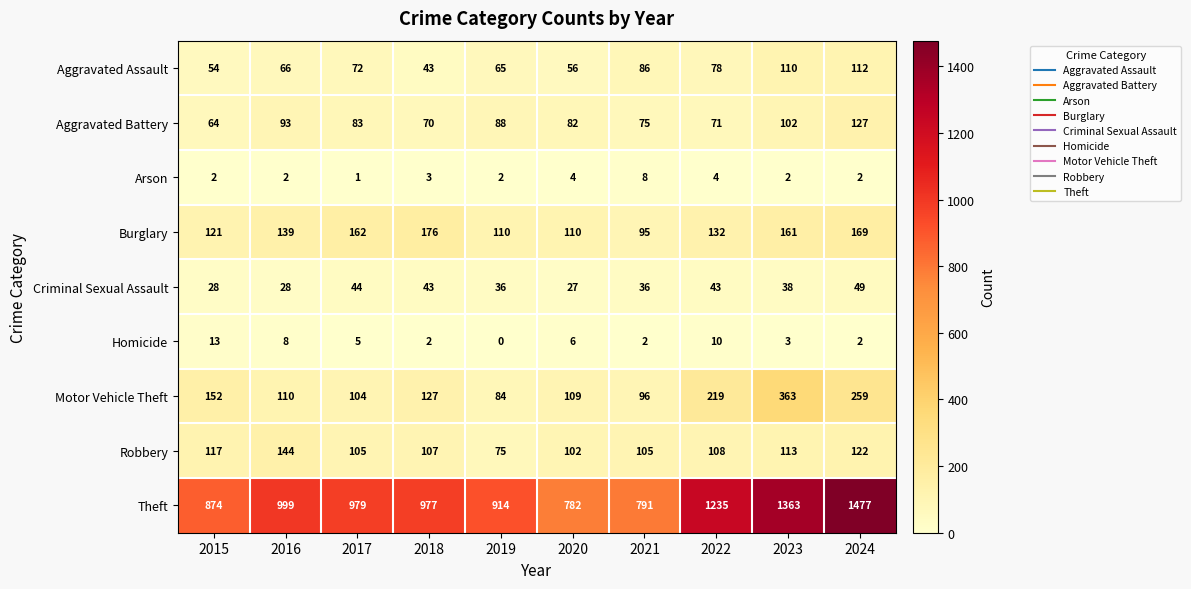

At which category is the sum across all series the highest?

2024